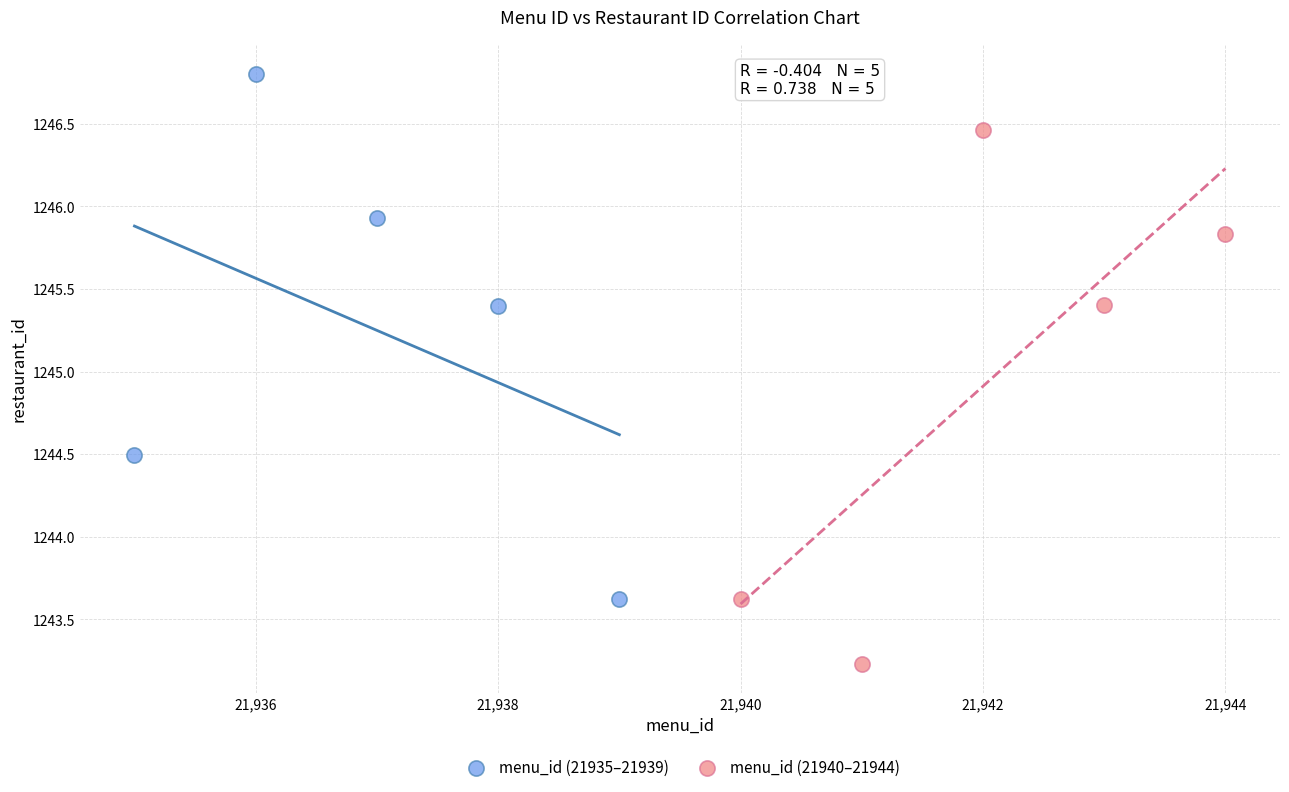

What are all the series names shown in the legend?

menu_id (21935–21939), menu_id (21940–21944)